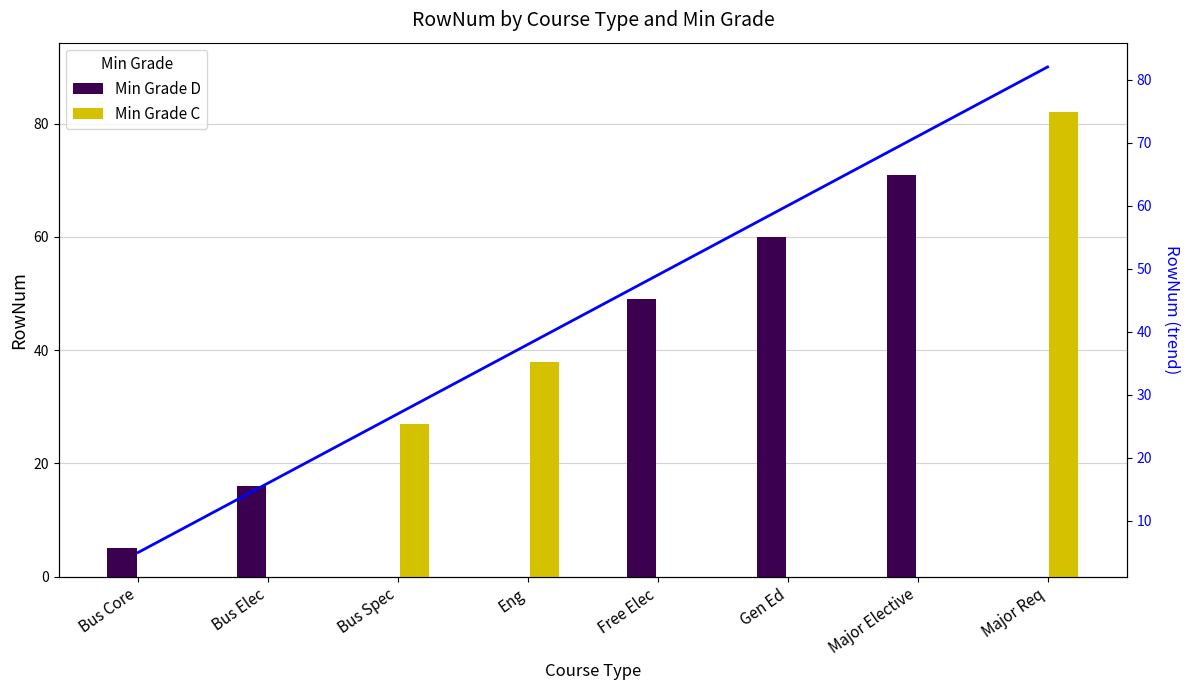

Between Bus Core and Major Req, which is larger?

Major Req